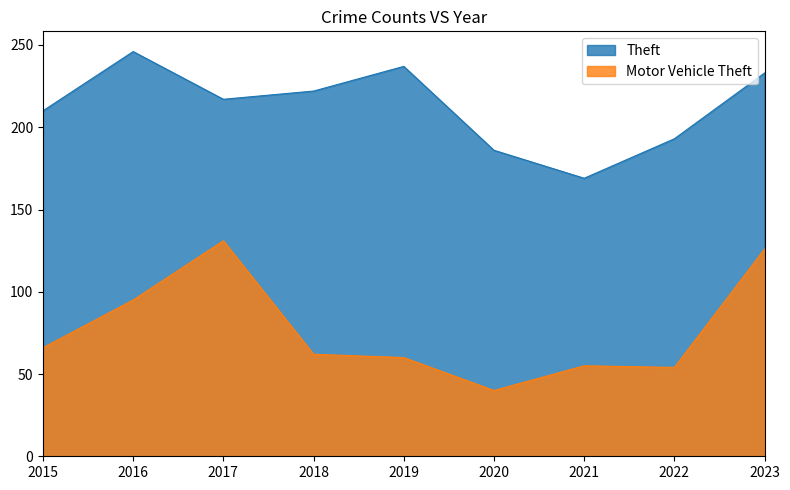

What is the sum of the Motor Vehicle Theft values at 2016 and 2018?

157